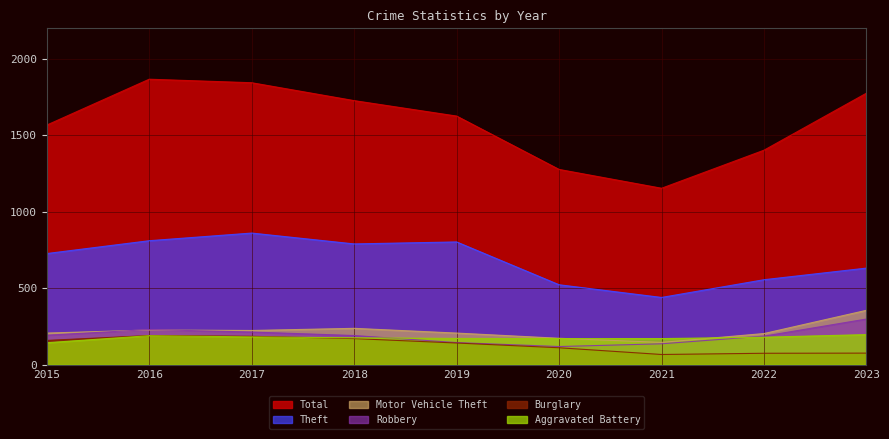

What is the difference between the Motor Vehicle Theft values at 2018 and 2021?

92